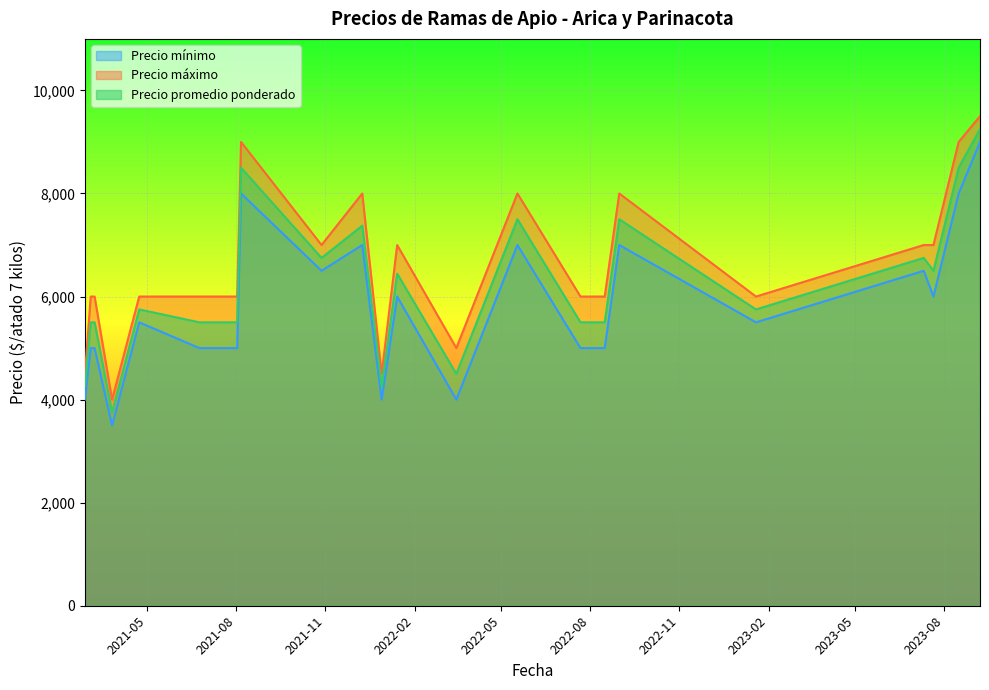

Does the chart display data point markers on the line(s)?

No